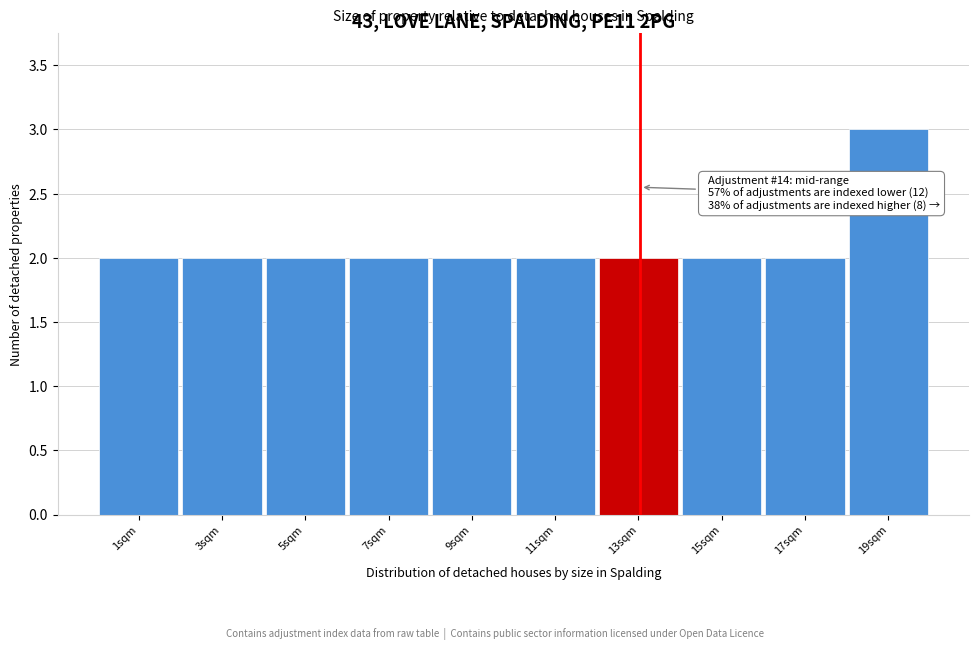

Reading left to right, extract all data points from this chart.

1sqm=2	3sqm=2	5sqm=2	7sqm=2	9sqm=2	11sqm=2	13sqm=2	15sqm=2	17sqm=2	19sqm=3